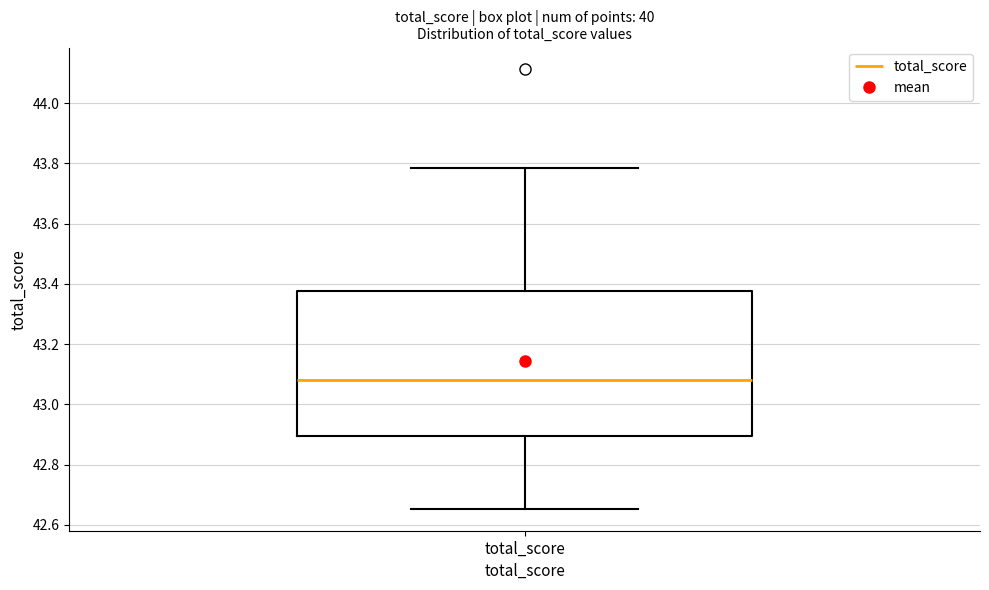

Where does the upper whisker of the box for total_score end on the y-axis? The values are not printed on the chart, so give them approximately, as read against the axis.

43.78